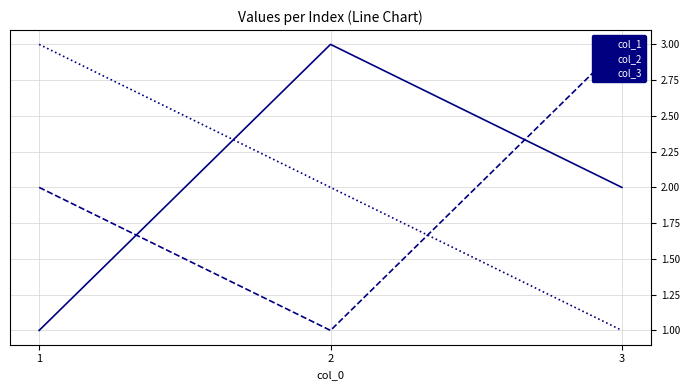

Reading left to right, list all the values displayed in this chart.

col_1: 1	3	2
col_2: 2	1	3
col_3: 3	2	1